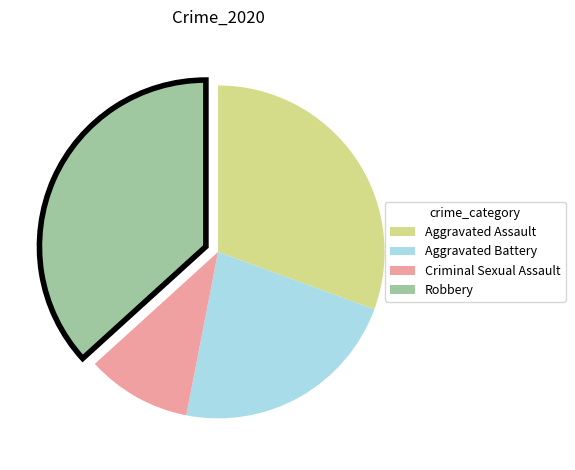

What is the smallest slice in the pie chart?

Criminal Sexual Assault